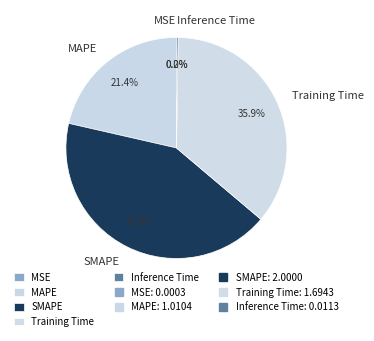

Approximately how many times larger is the value at MAPE compared to Training Time?

0.6